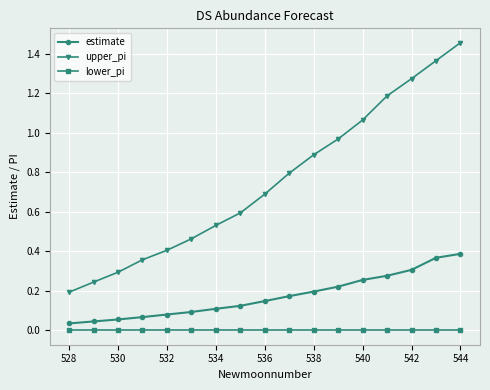

True or false: upper_pi has more than 1 points higher than both neighbors.

False